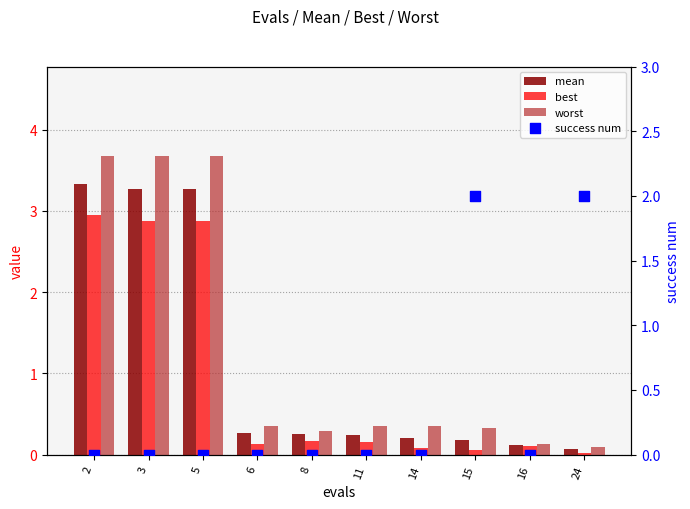

Which series reaches the maximum Y coordinate?

worst